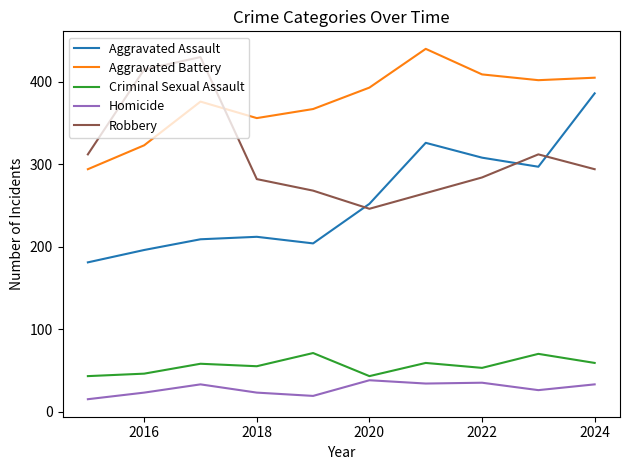

How many categories are shown in the chart?

10